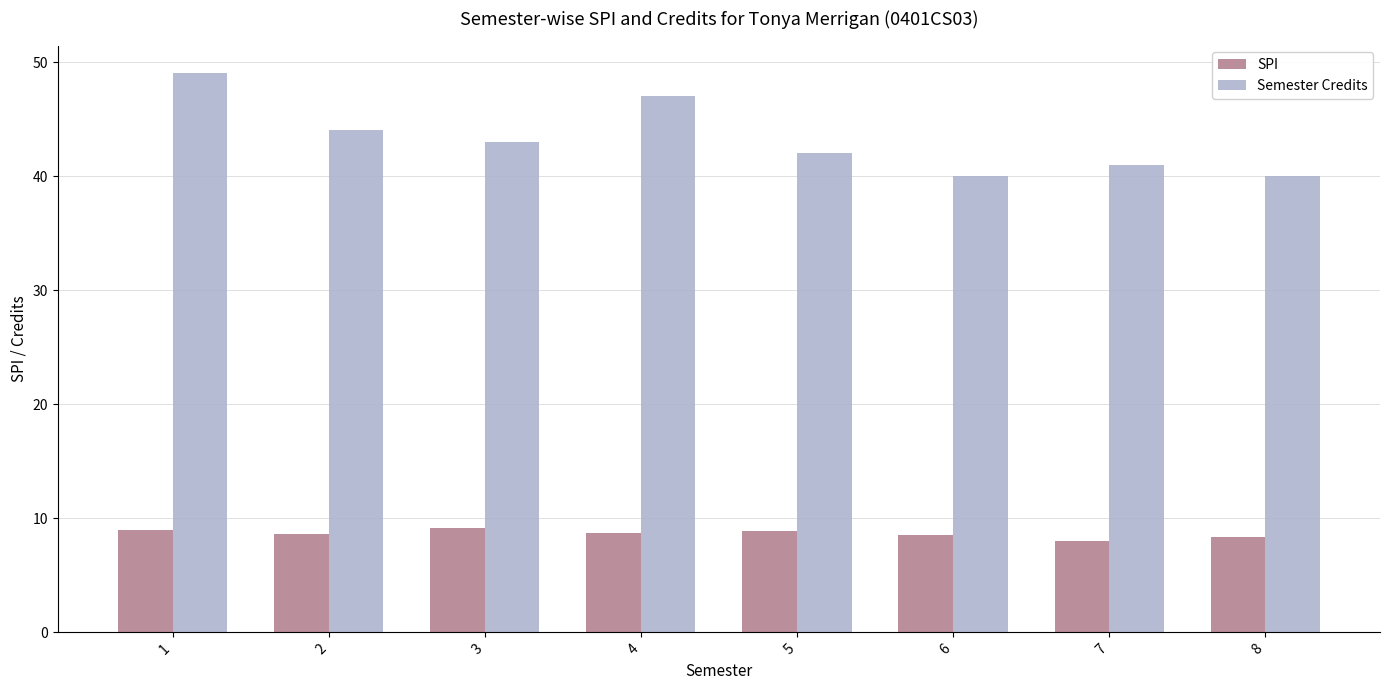

What is the spread (max minus min) of values at 2?

35.4